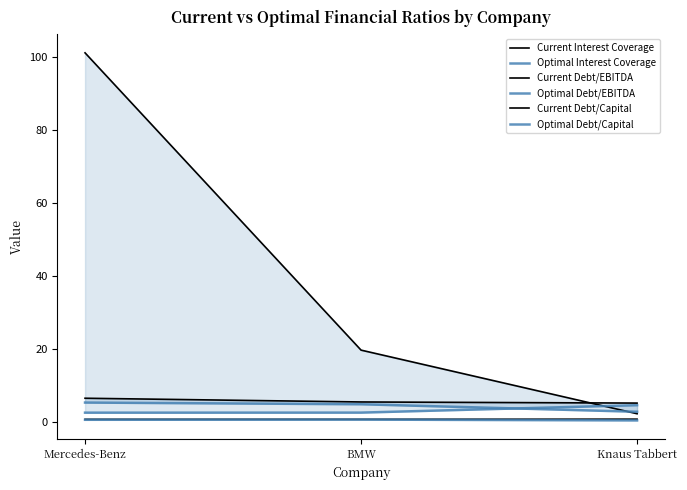

What value does the Optimal Interest Coverage series have at BMW?

2.5